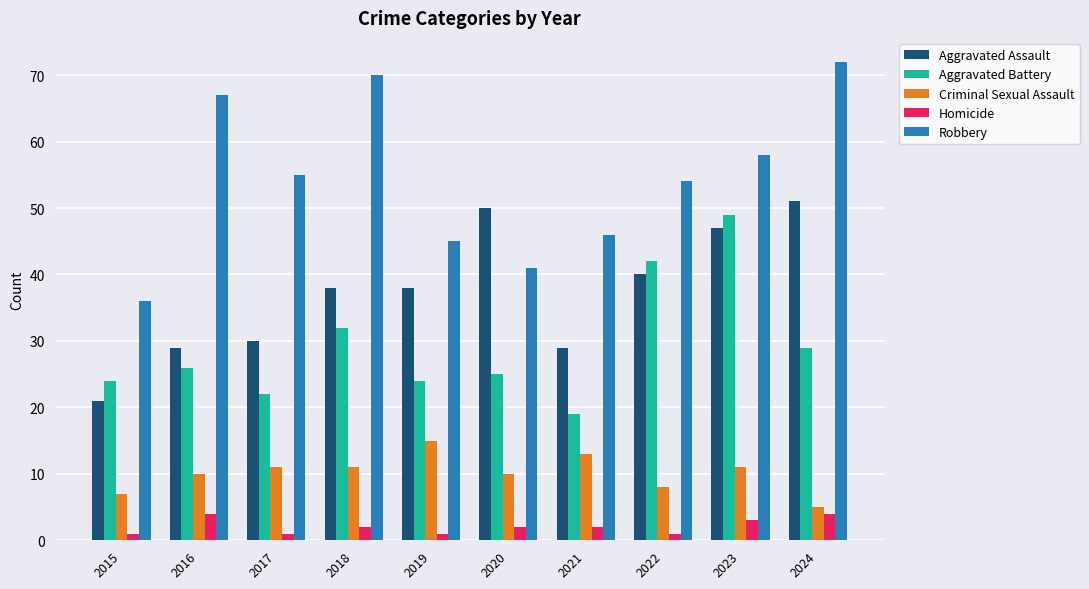

Does the chart contain any negative values?

No